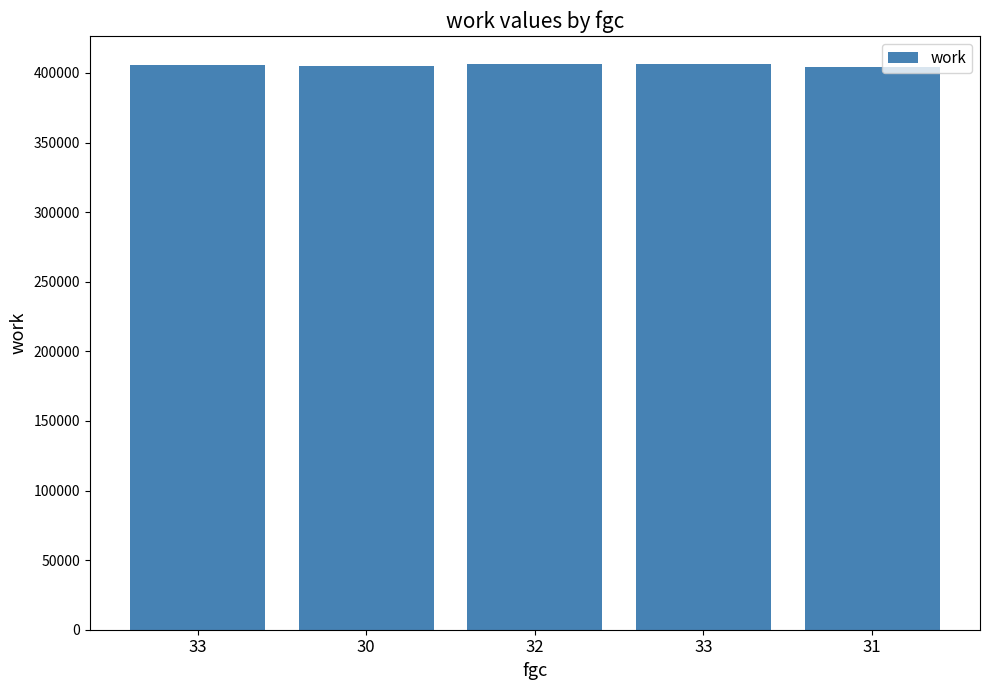

What is the difference between the second highest and minimum values?

2099